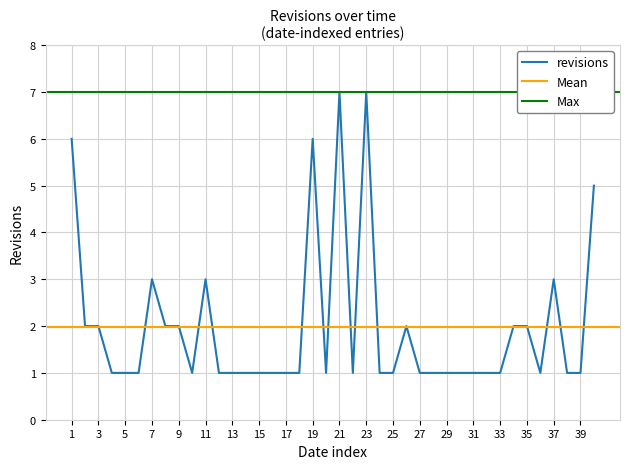

Does the chart have visible grid lines?

Yes